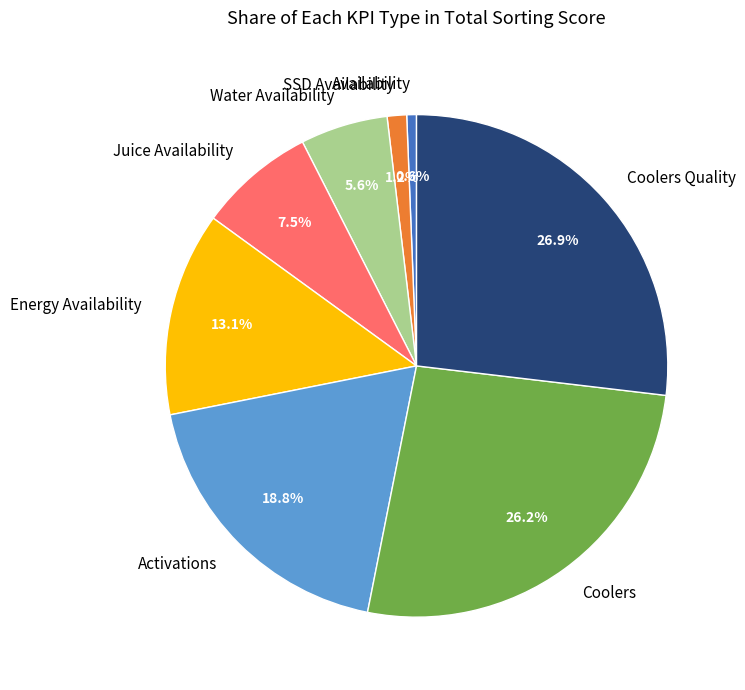

Between Water Availability and Coolers Quality, which is larger?

Coolers Quality